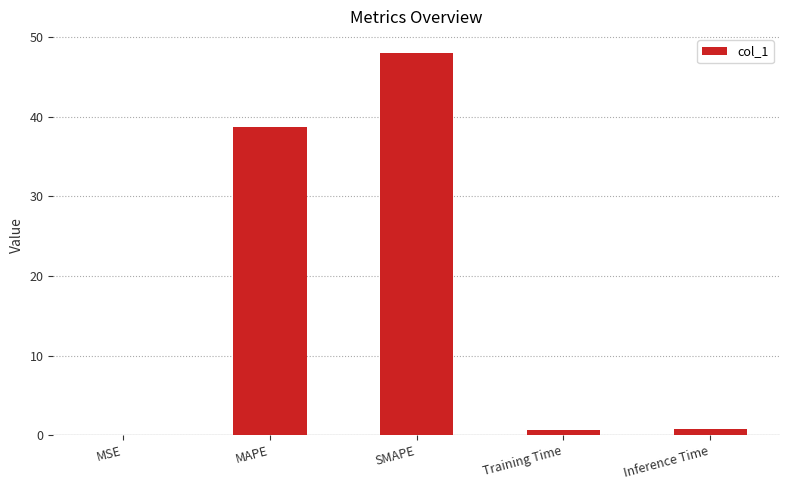

Is it true that the value at MSE is 0.0?

True